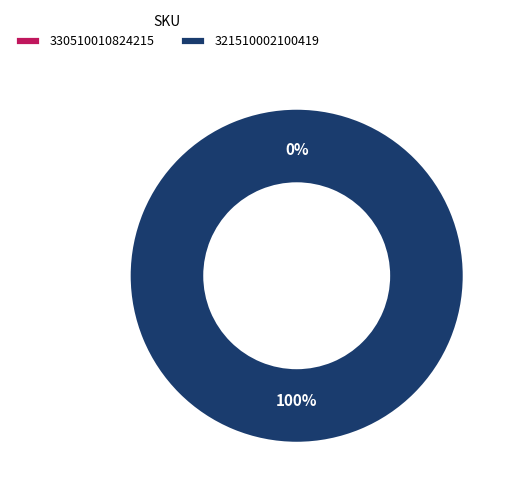

Which slice represents more than half of the pie?

321510002100419